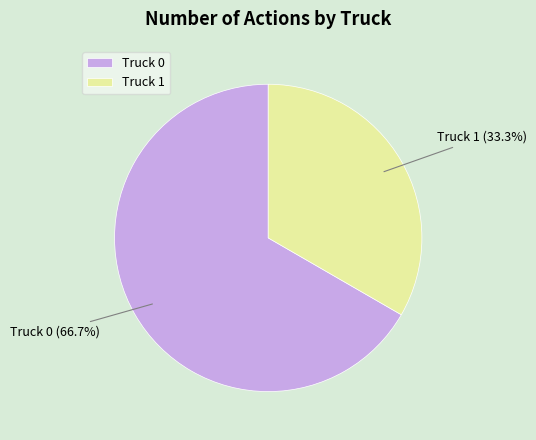

Approximately how many times larger is the value at Truck 1 compared to Truck 0?

0.5